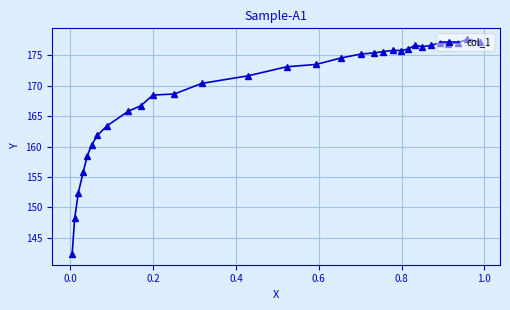

What is the maximum value shown in the chart?

177.7